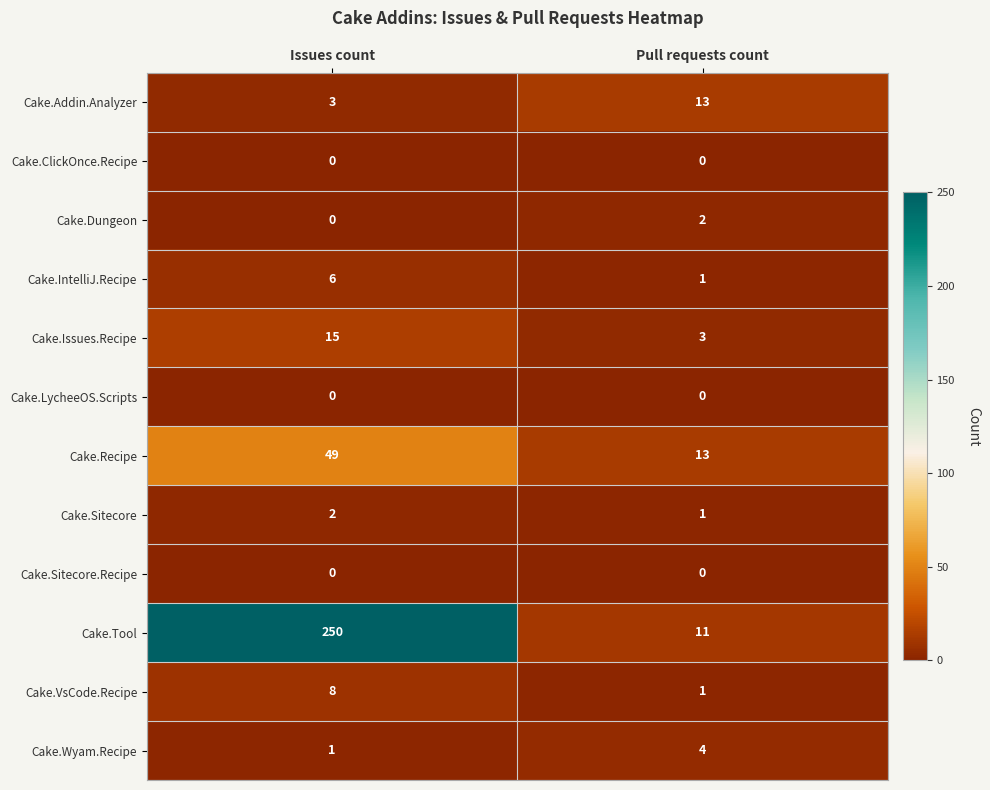

Which series has the largest range (max minus min)?

Cake.Tool